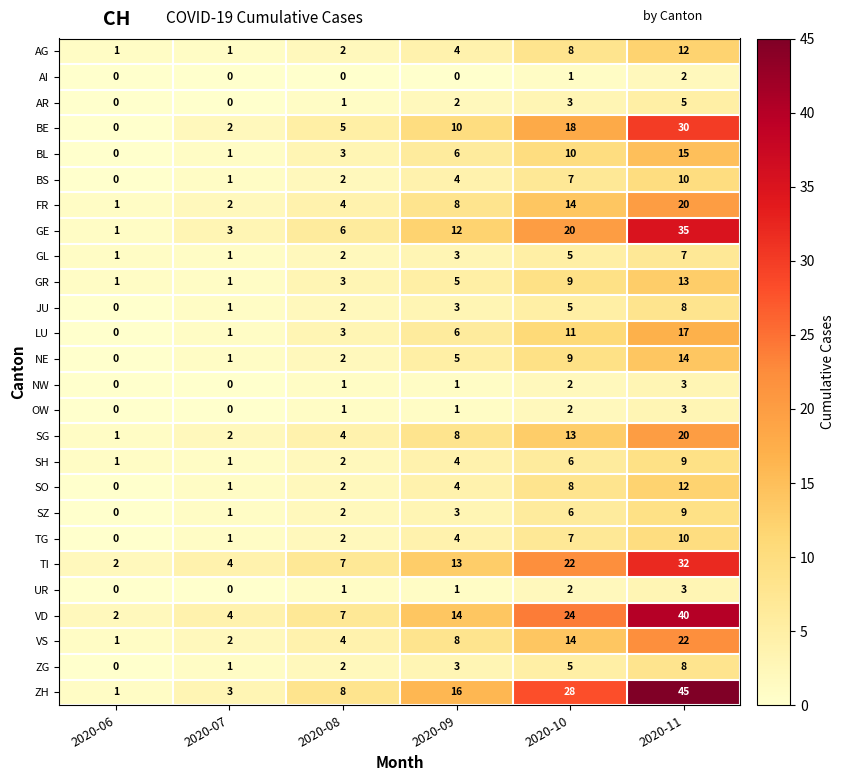

What is the difference between the maximum and second lowest values in the VD series?

36